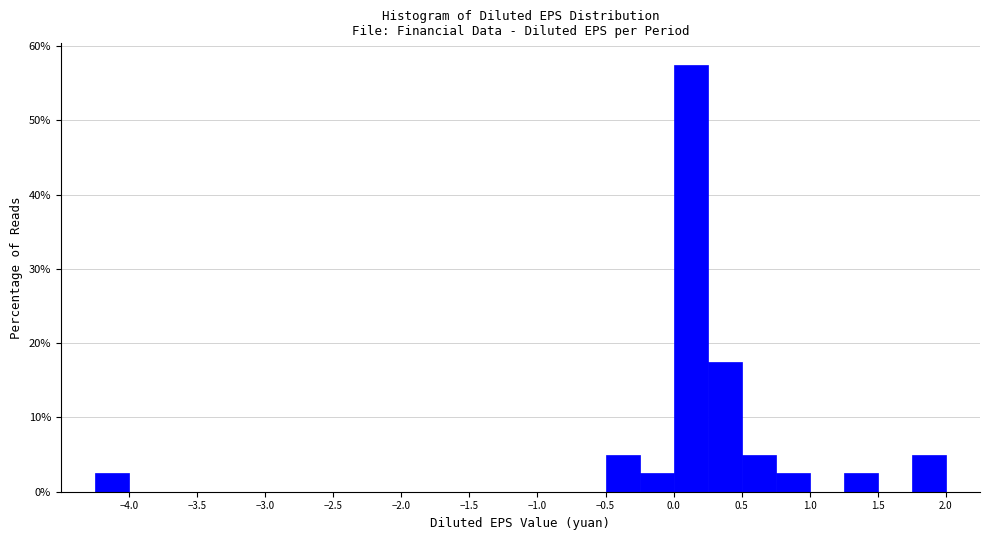

Reading left to right, list every bar in this chart as the range it spans on the x-axis followed by its height. The values are not printed on the chart, so give them approximately, as read against the axis.

-4.50 to -4.25: 0
-4.25 to -4.00: 3
-4.00 to -3.75: 0
-3.75 to -3.50: 0
-3.50 to -3.25: 0
-3.25 to -3.00: 0
-3.00 to -2.75: 0
-2.75 to -2.50: 0
-2.50 to -2.25: 0
-2.25 to -2.00: 0
-2.00 to -1.75: 0
-1.75 to -1.50: 0
-1.50 to -1.25: 0
-1.25 to -1.00: 0
-1.00 to -0.75: 0
-0.75 to -0.50: 0
-0.50 to -0.25: 5
-0.25 to 0.00: 3
0.00 to 0.25: 58
0.25 to 0.50: 18
0.50 to 0.75: 5
0.75 to 1.00: 3
1.00 to 1.25: 0
1.25 to 1.50: 3
1.50 to 1.75: 0
1.75 to 2.00: 5
2.00 to 2.25: 0